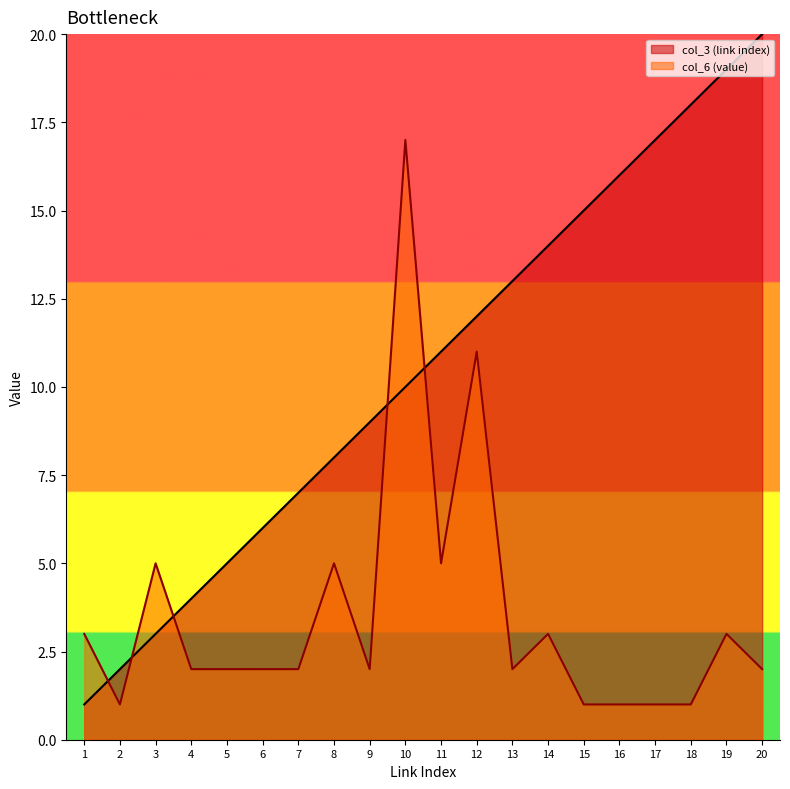

Which category has the highest value across all series?

20